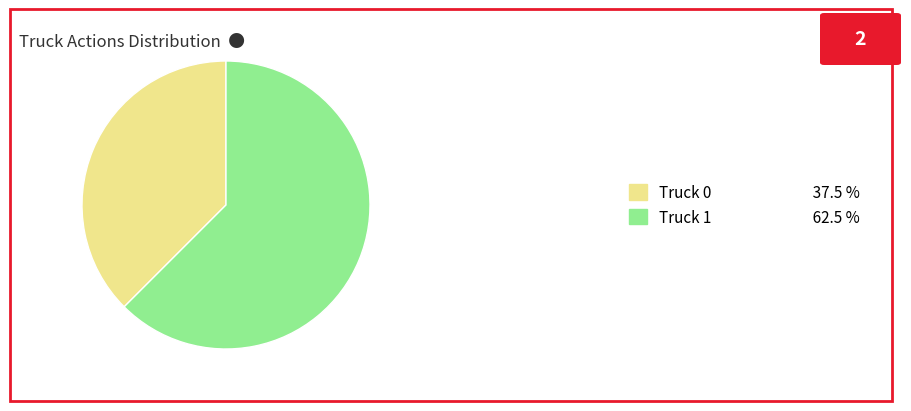

Approximately how many times larger is the value at Truck 0 37.5 % compared to Truck 1 62.5 %?

0.6